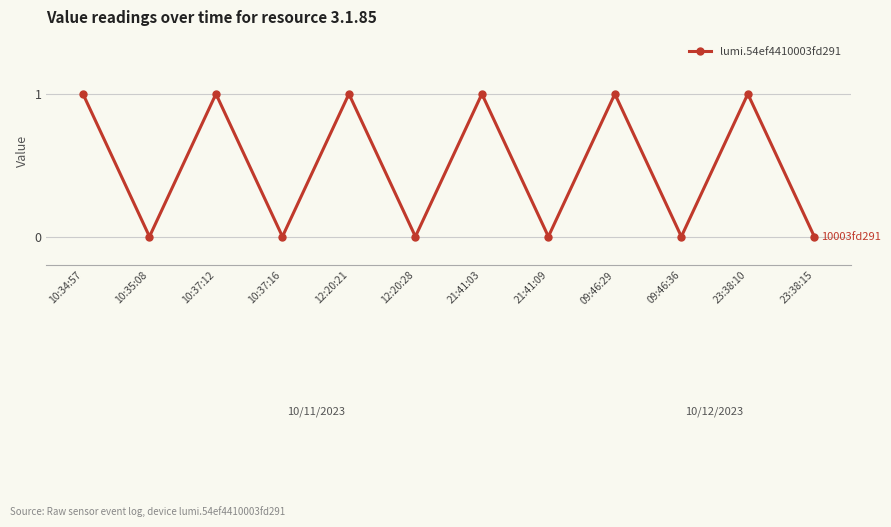

True or false: there are more than 1 points higher than both neighbors.

True